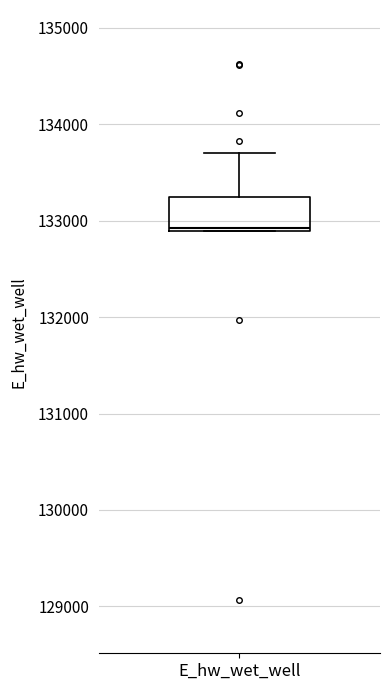

Transcribe this box plot: give where the median line is, the range the box spans, and where the two whiskers end, as read against the y-axis. The values are not printed on the chart, so give them approximately, as read against the axis.

median 132900, box 132900 to 133200, whiskers 132900 to 133700